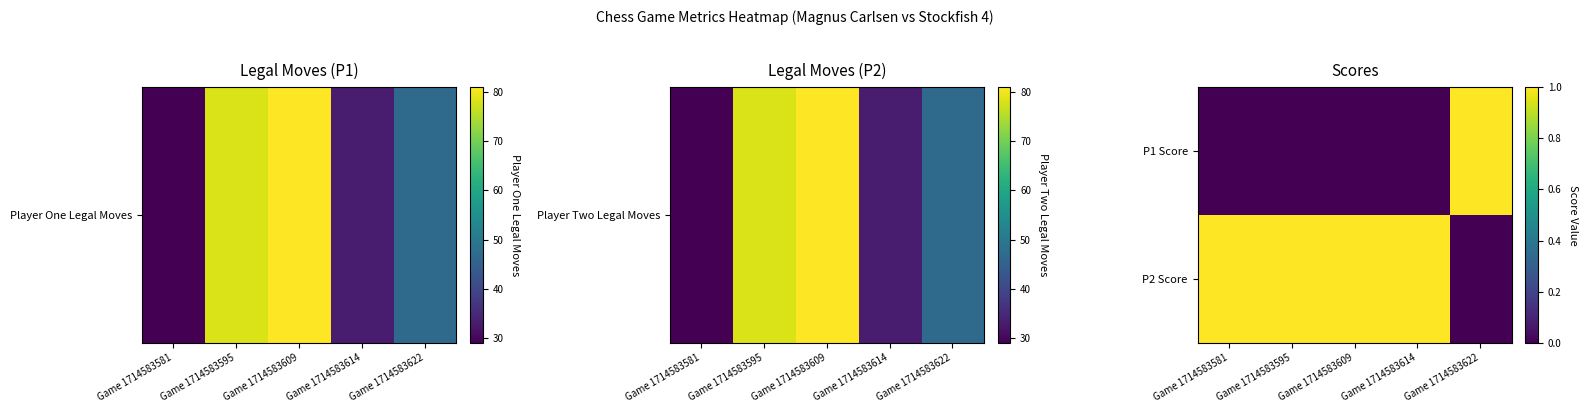

Which label corresponds to the smallest value in the chart?

Game 1714583581